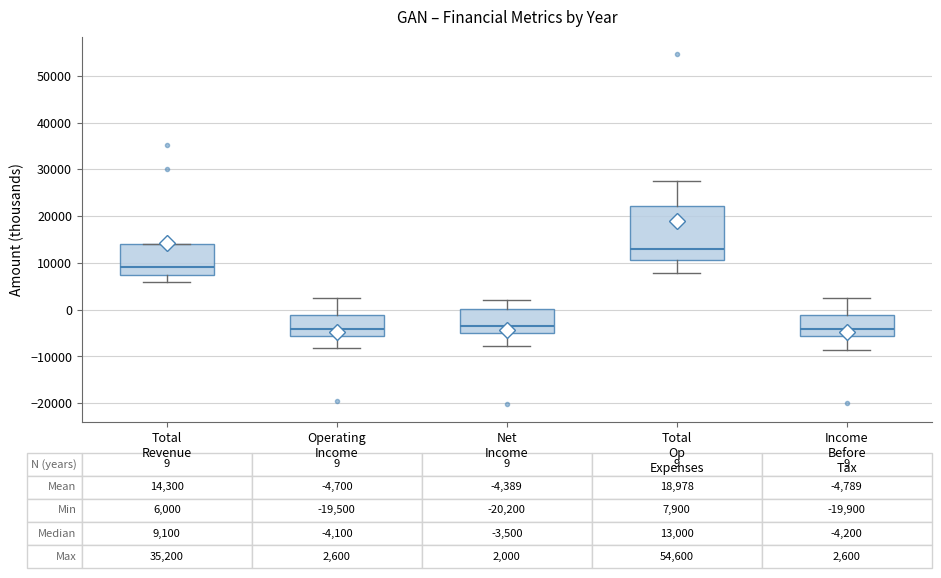

Comparing the boxes themselves (not the whiskers), which one is the tallest?

Total Op Expenses